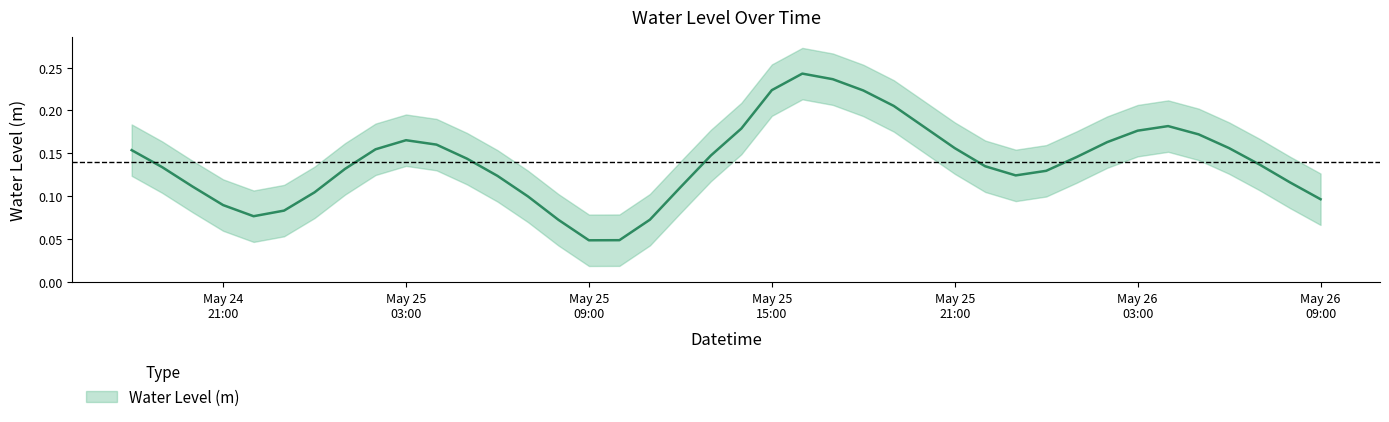

What position from the right is 2023-05-26 00:00:00?

10